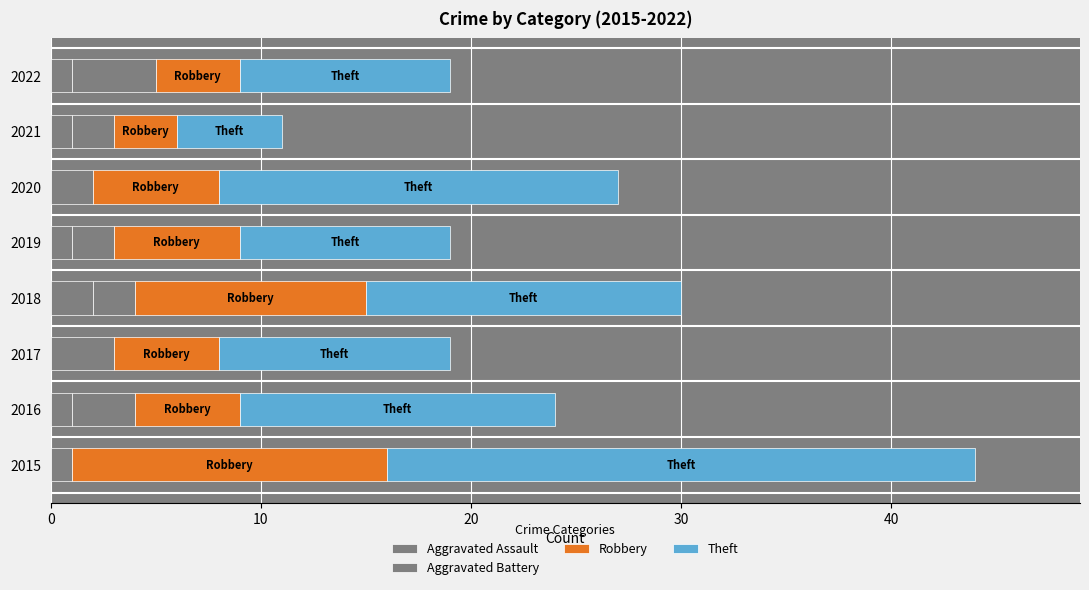

What are all the series names shown in the legend?

Aggravated Assault, Aggravated Battery, Robbery, Theft